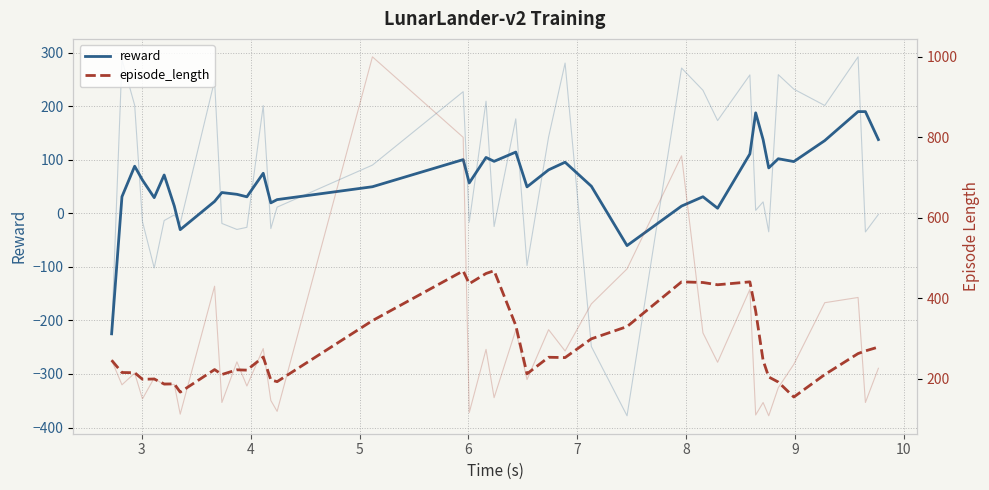

Which series has the largest range (max minus min)?

reward